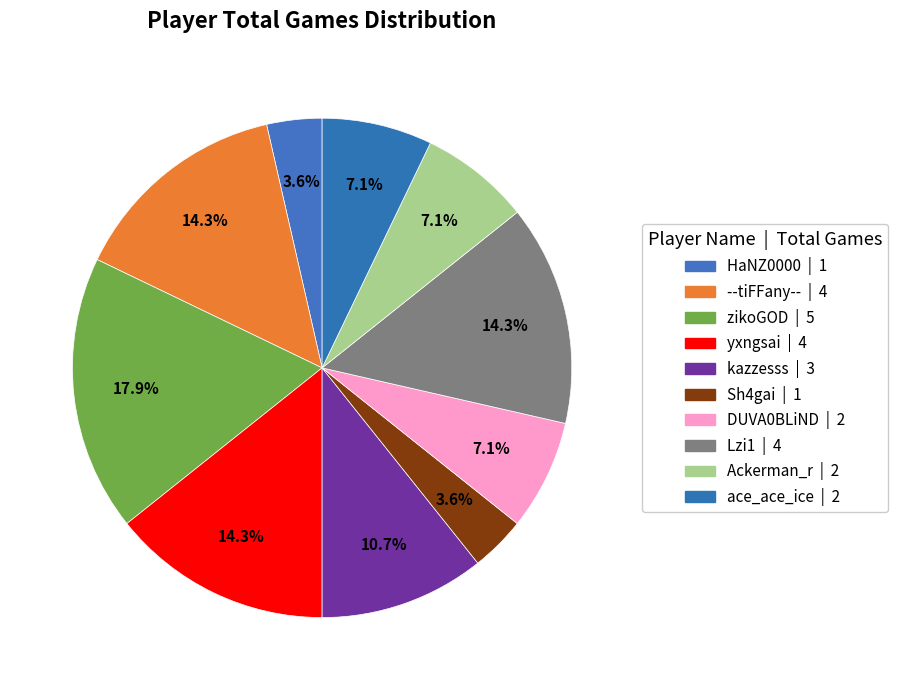

Count the number of slices in the pie.

10